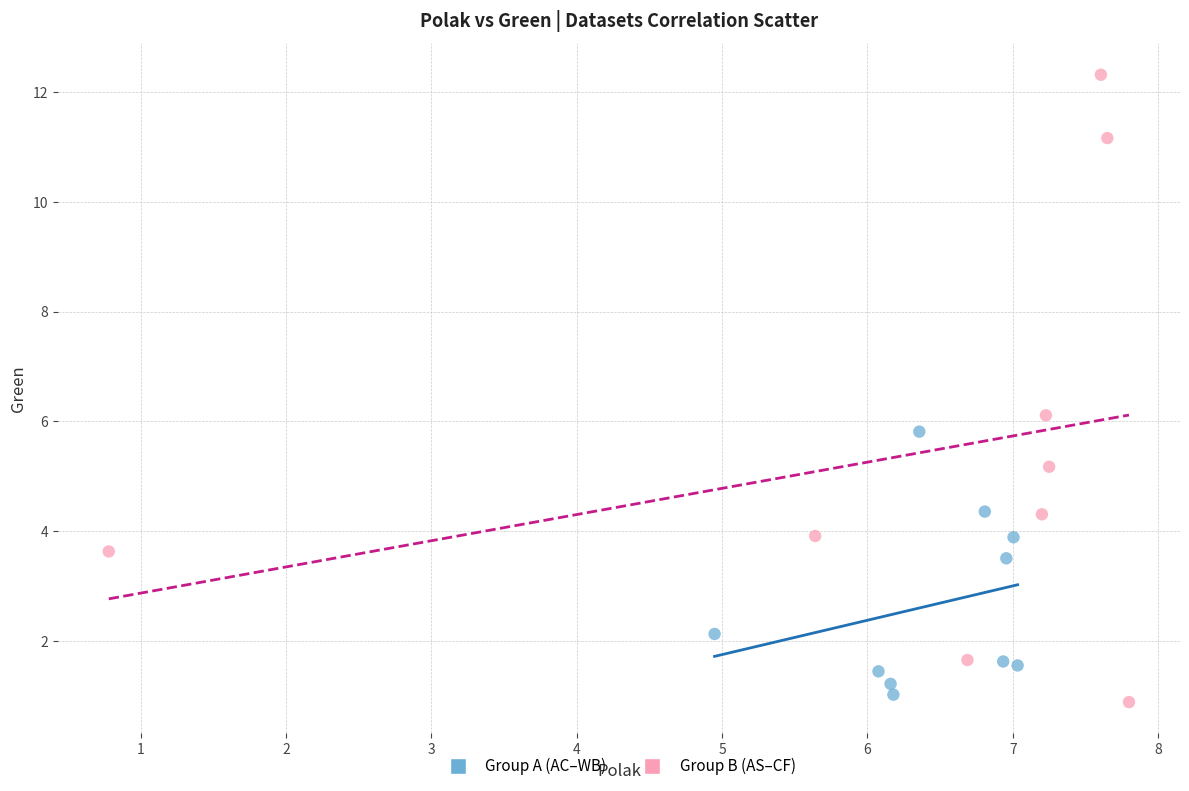

Which series has the widest spread of Y values?

Group B (AS–CF)